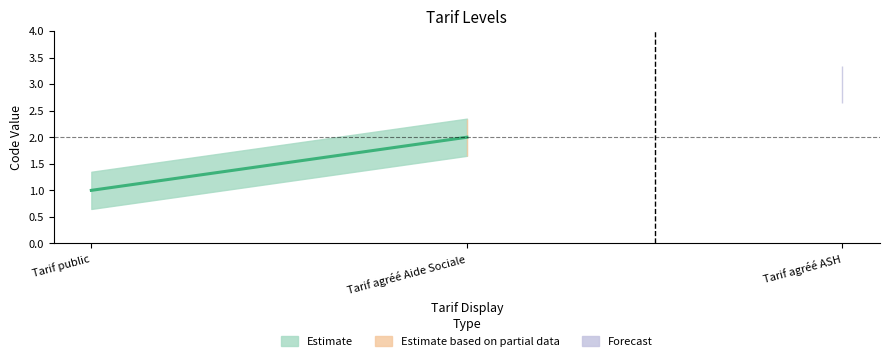

Is it true that Code_mid equals 0 at Tarif public?

False